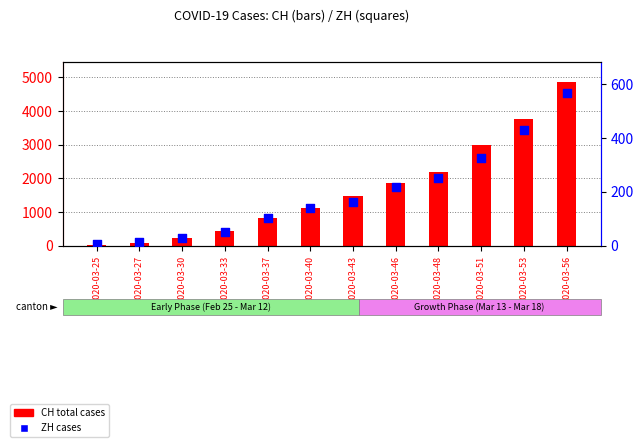

Which series has the widest spread of Y values?

CH total cases